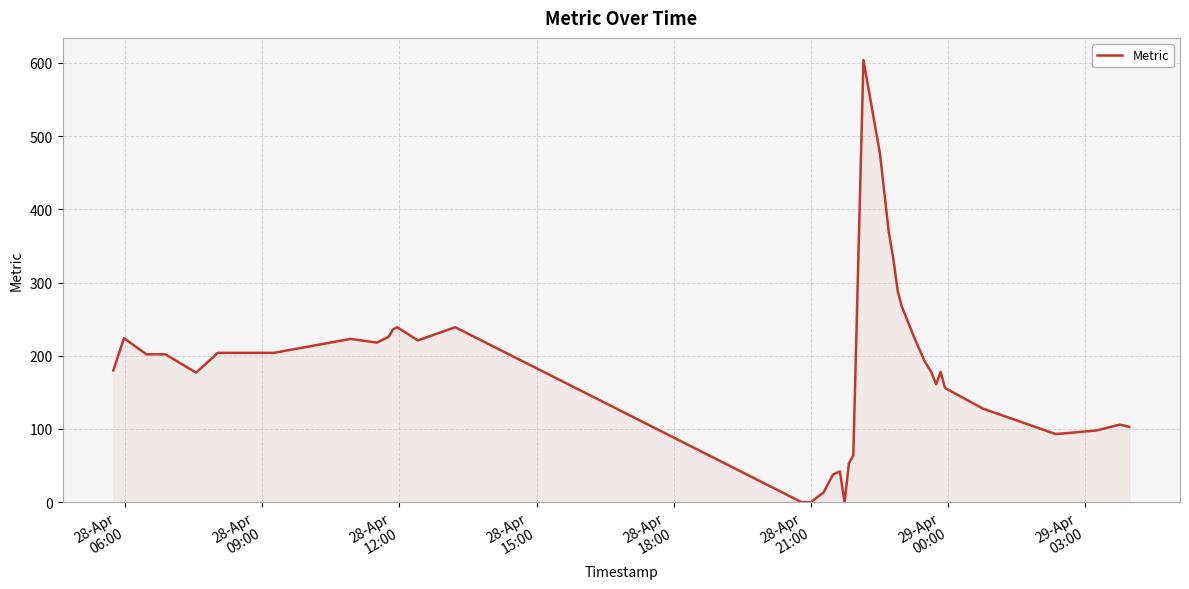

How many lines are shown in the chart?

1